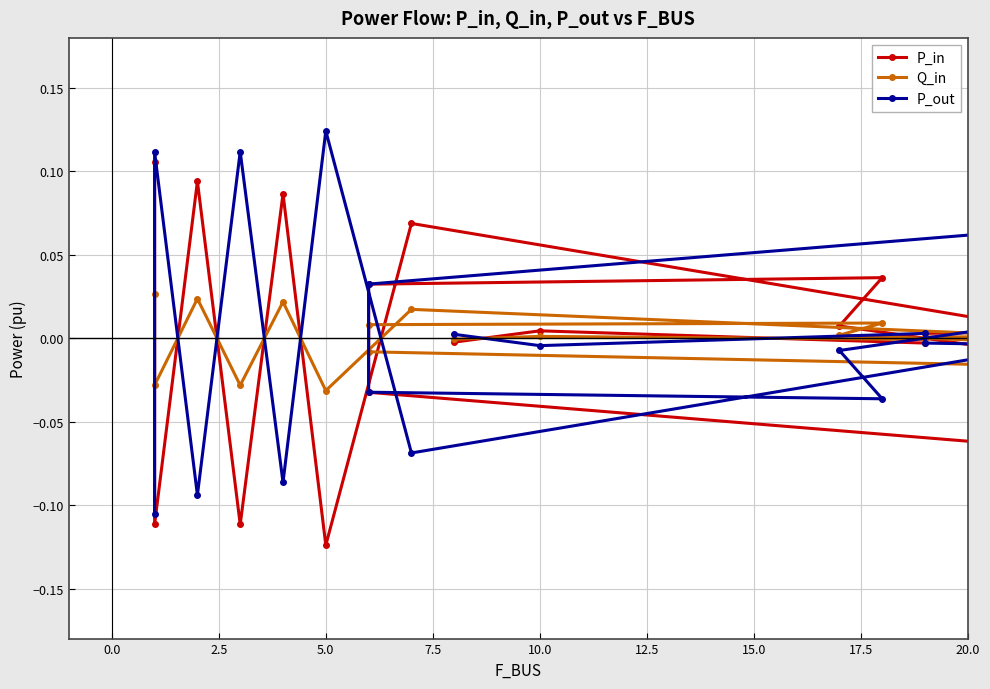

How many lines are shown in the chart?

3